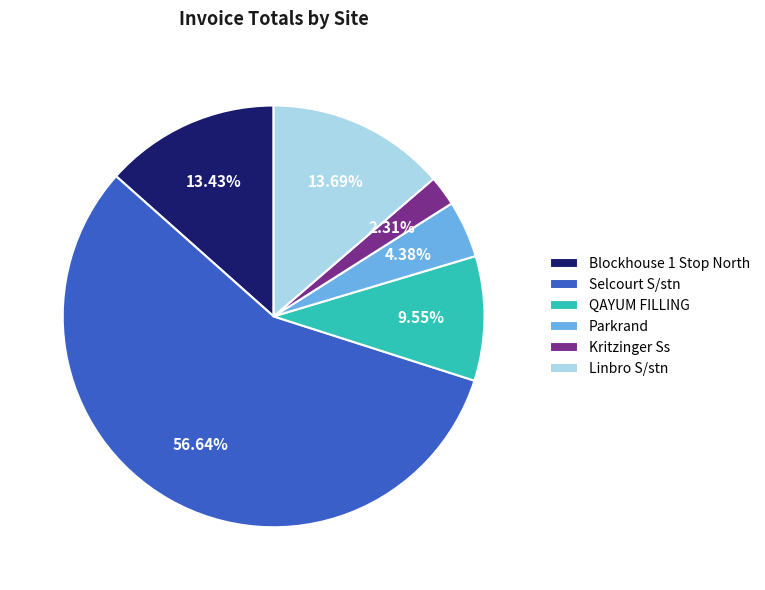

What percentage is the Blockhouse 1 Stop North slice, to the nearest percent?

13%